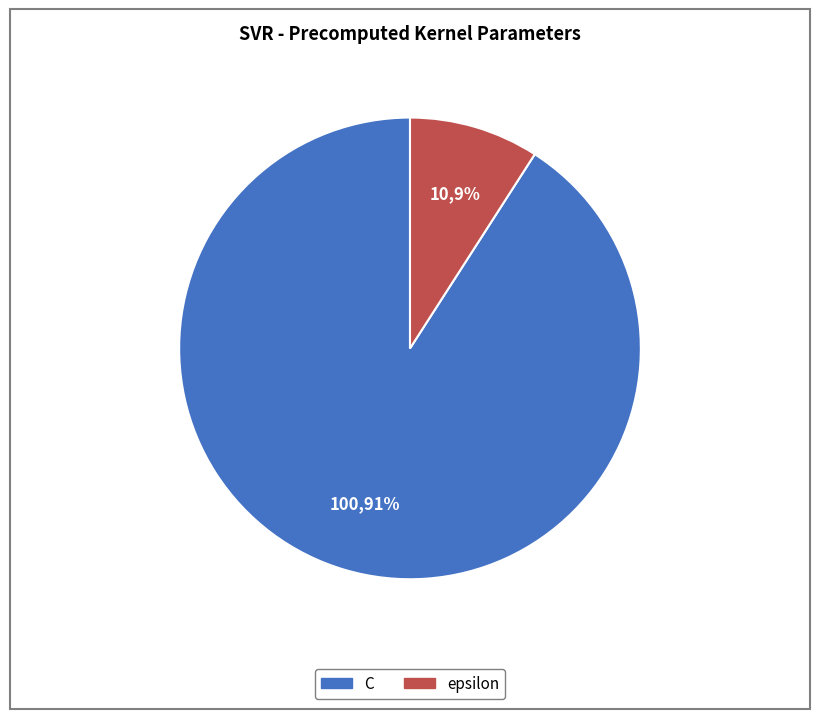

The C slice represents 91% of the pie. True or false?

True